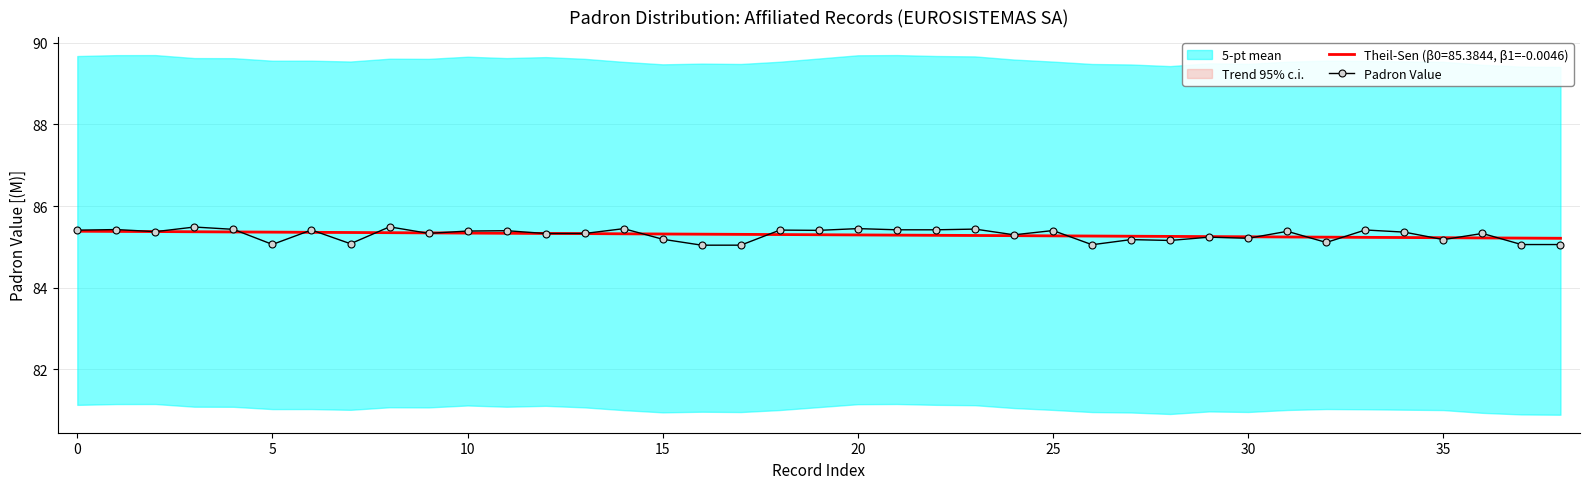

Count the number of categories in the chart.

39